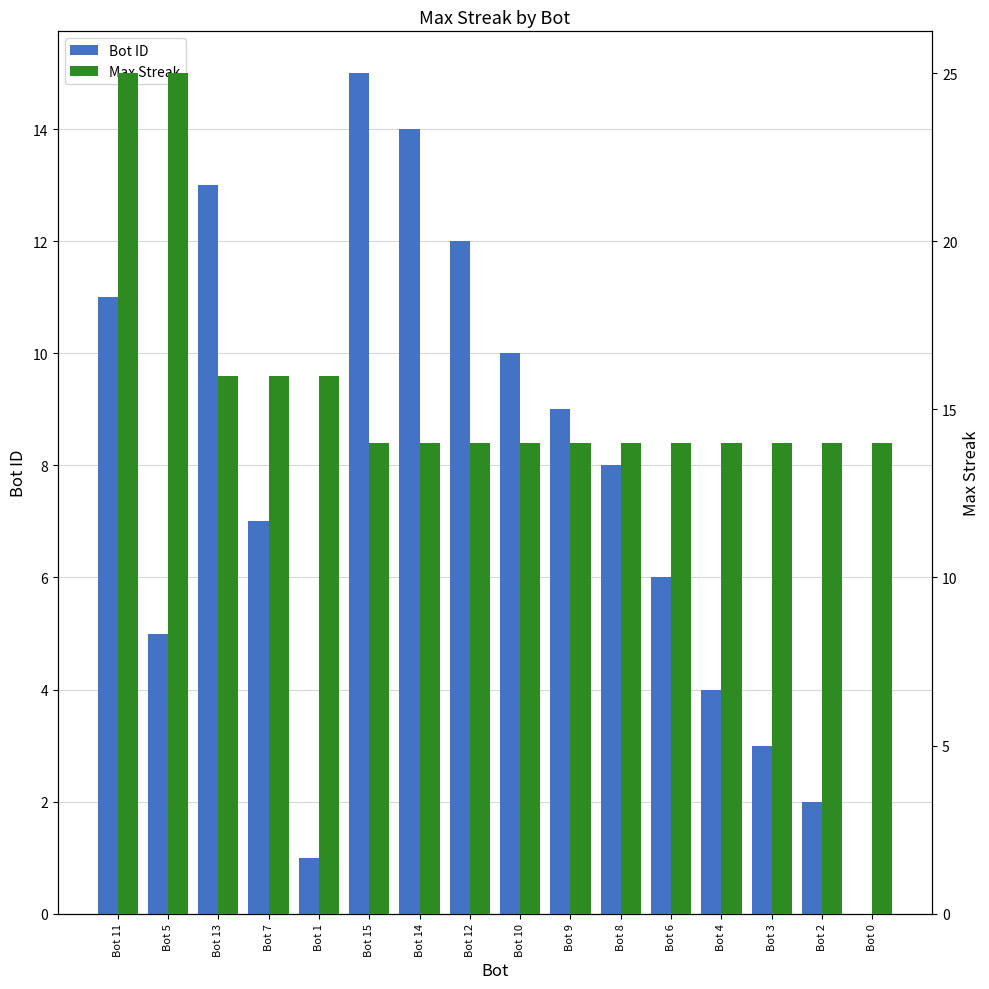

How many Max Streak values are between 14 and 16?

14